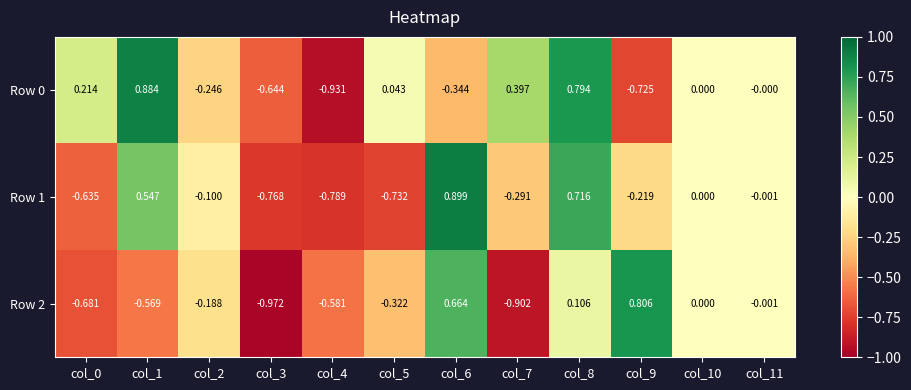

Is the value of Row 0 at col_8 greater than the value of Row 1 at col_7?

Yes